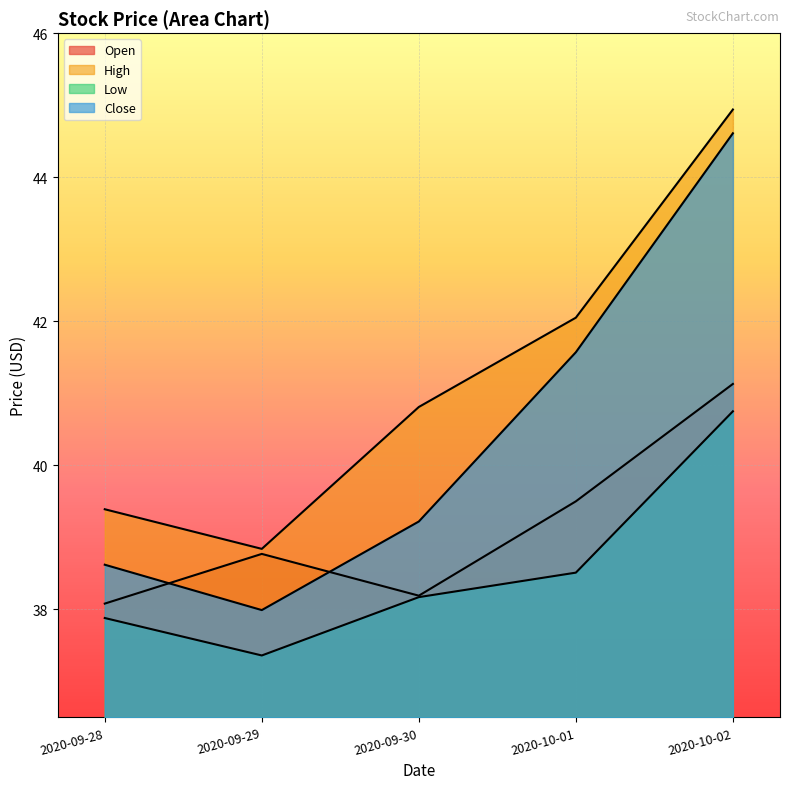

Which category has the highest value across all series?

2020-10-02